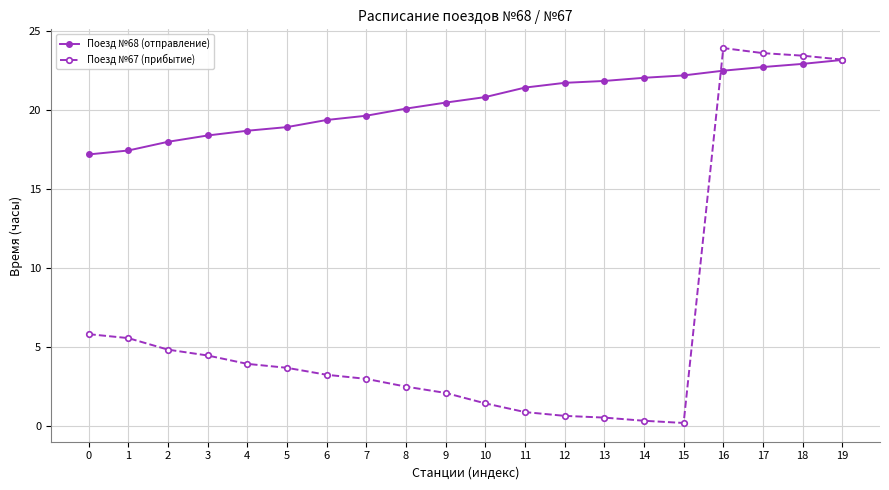

Between which two adjacent categories do Поезд №67 (прибытие) and Поезд №68 (отправление) first intersect?

15 and 16